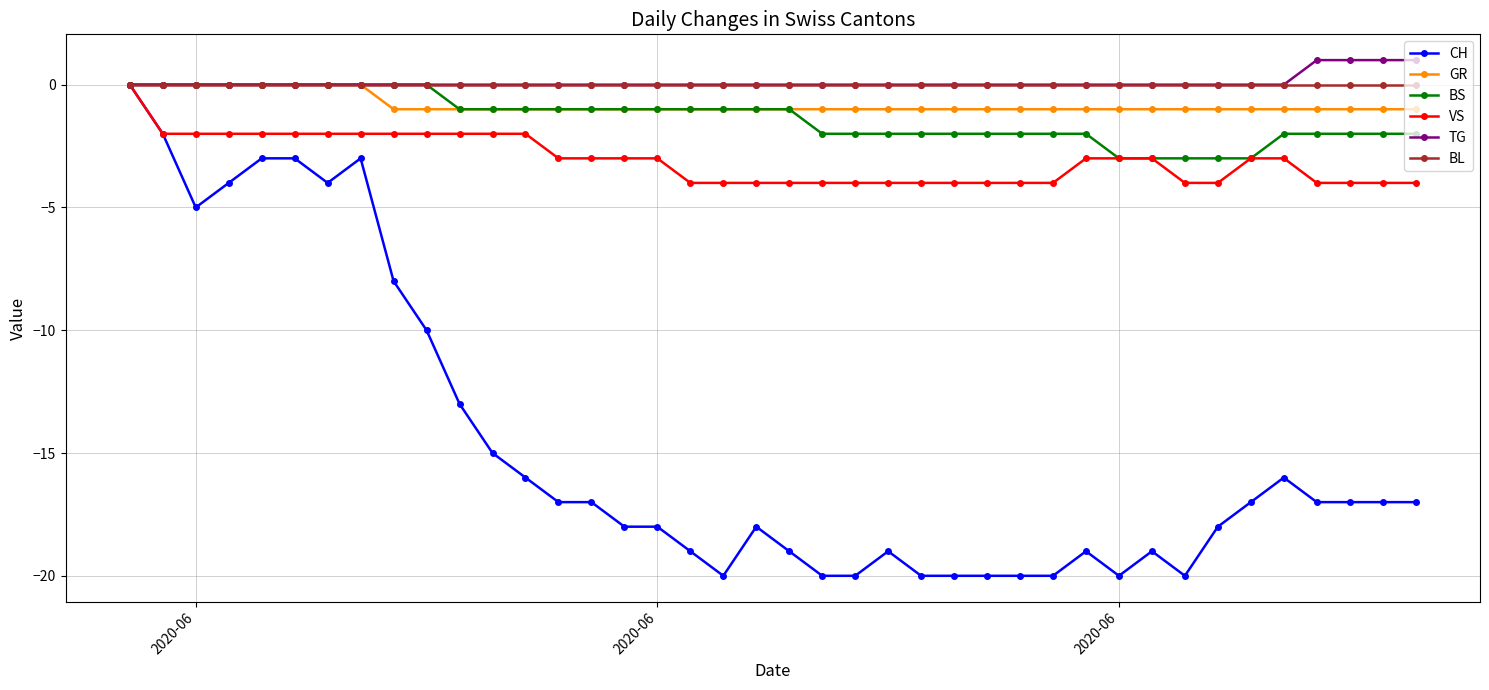

Which series has the largest range (max minus min)?

CH